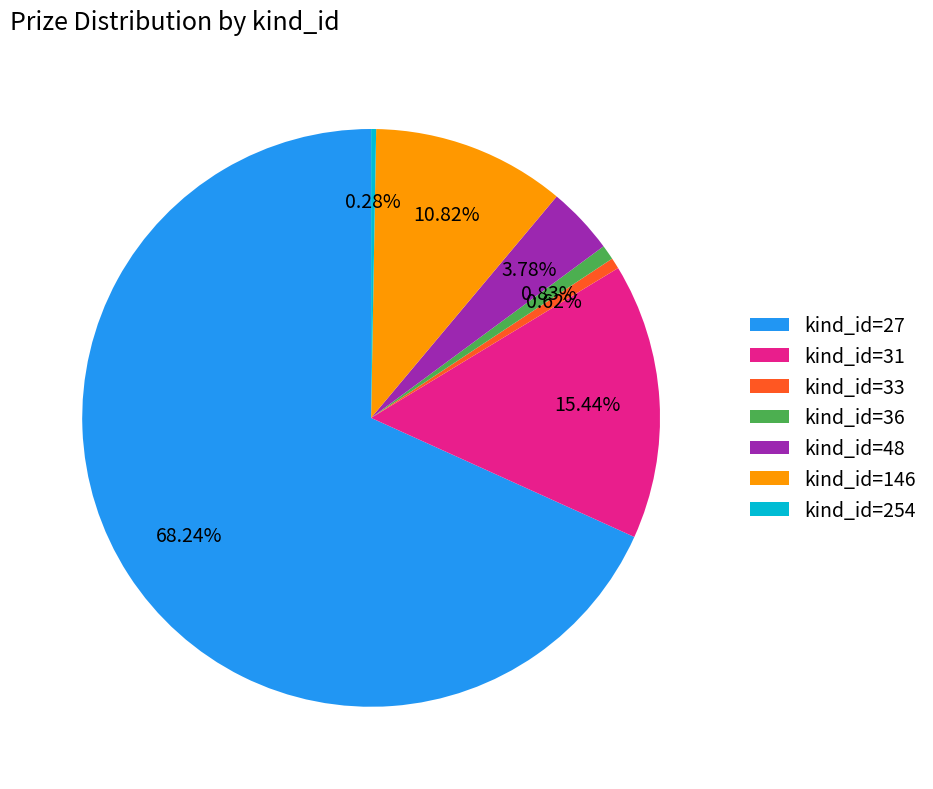

Count the number of slices in the pie.

7